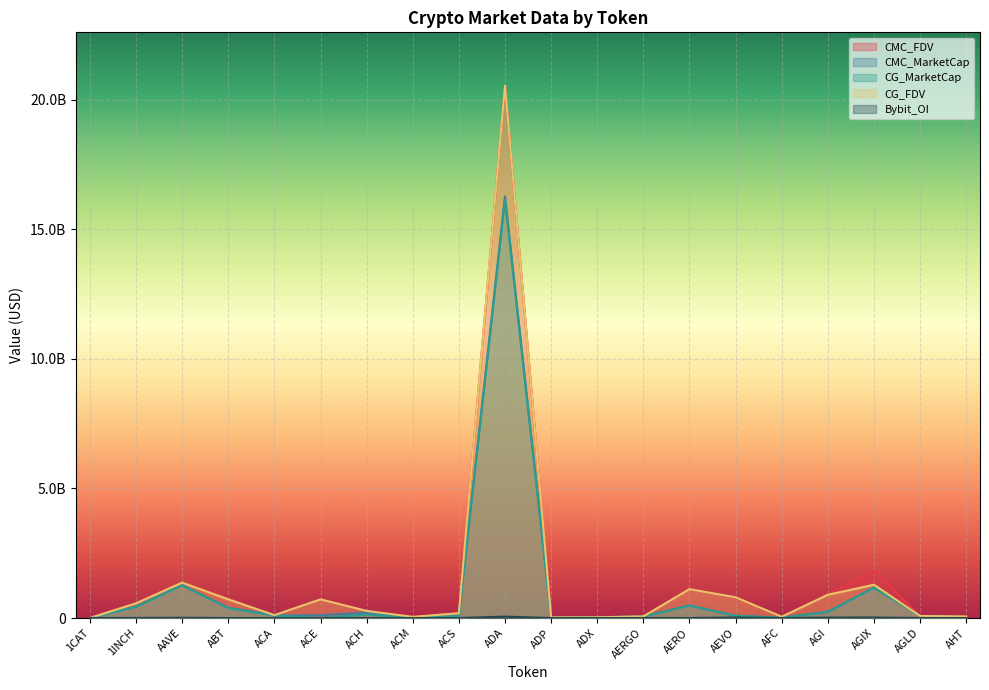

What is the average value of the CMC_MarketCap series?

1053426148.1